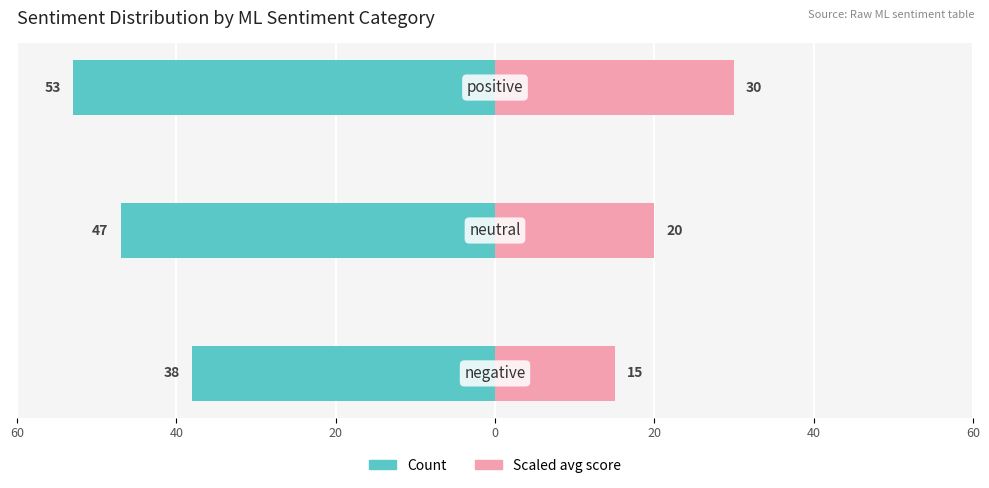

Which has a higher value, 40 or 60?

60